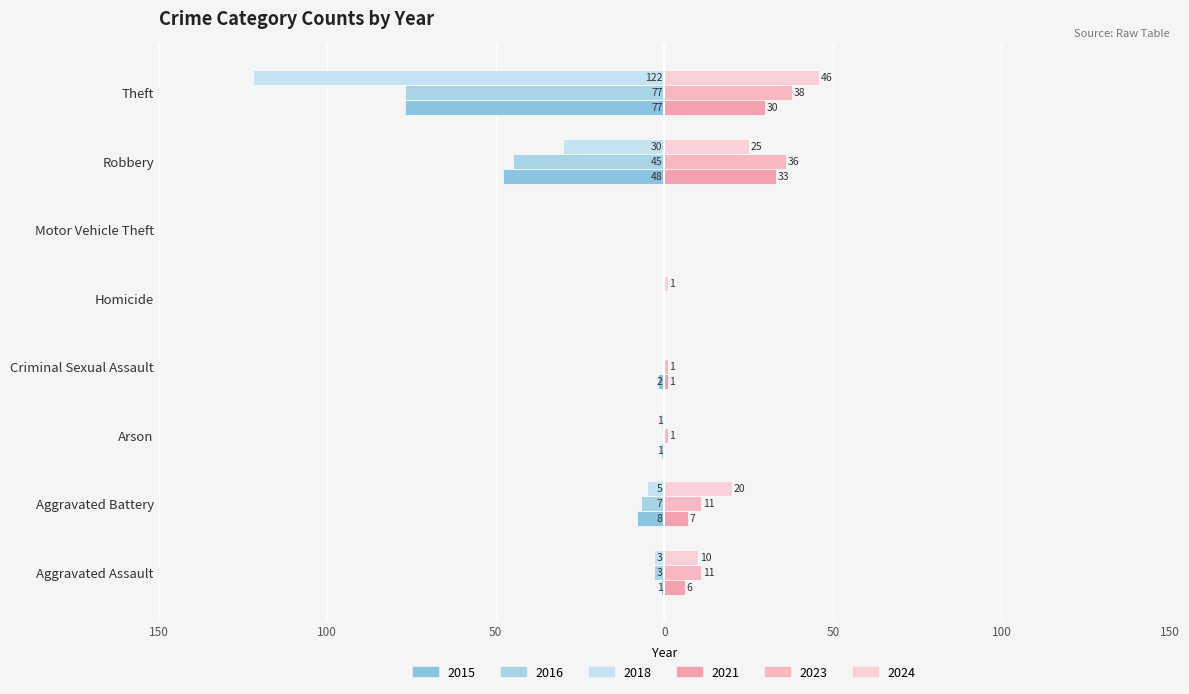

Are the bars grouped side by side (vs. stacked)?

Yes